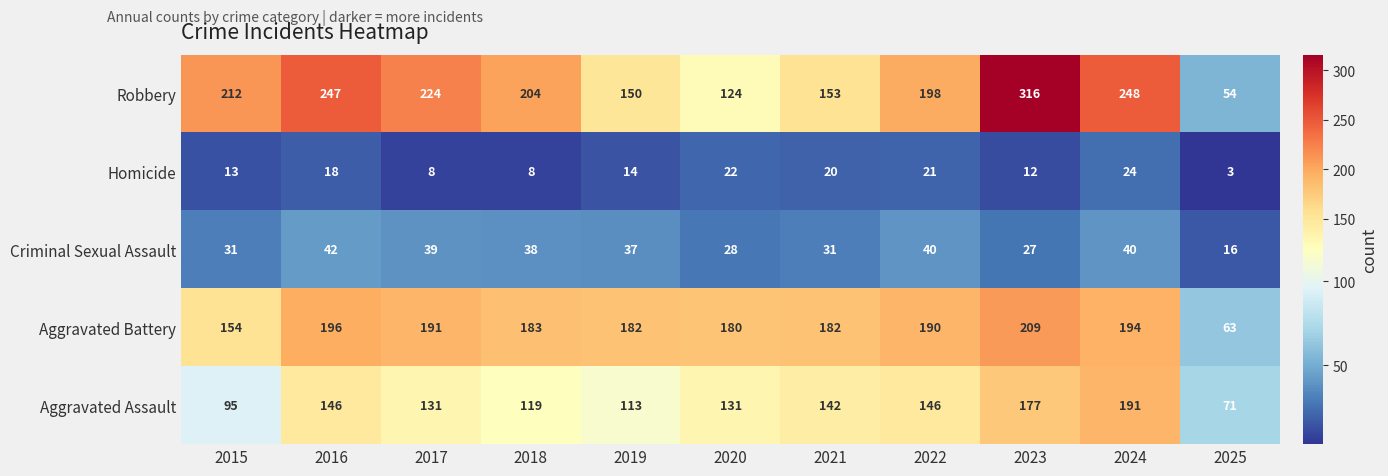

Where does the Aggravated Battery series first go above 183?

2016